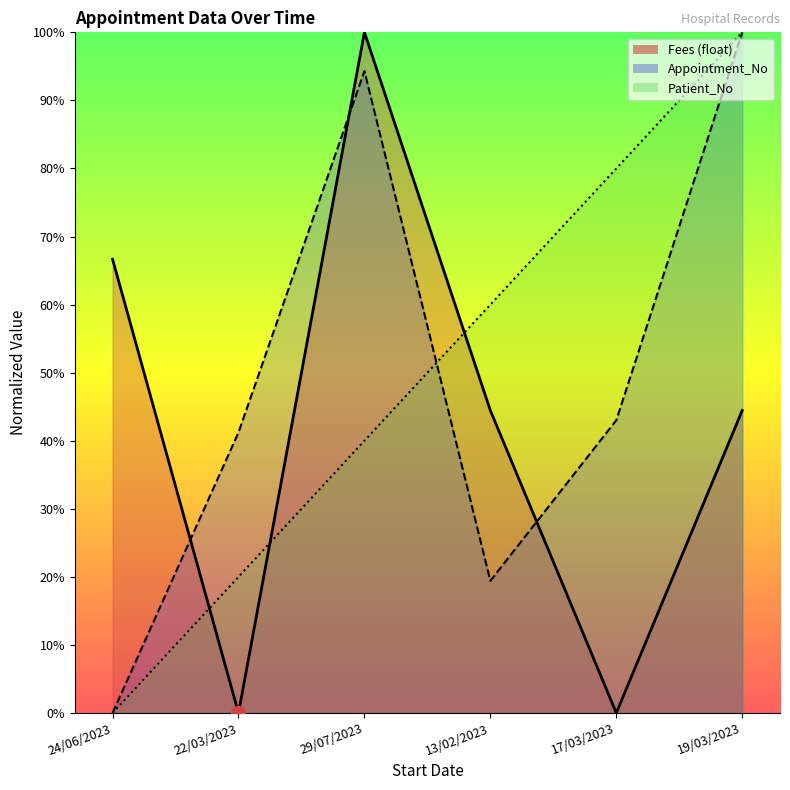

What is the sum of the Patient_No values at 29/07/2023 and 19/03/2023?

140.0